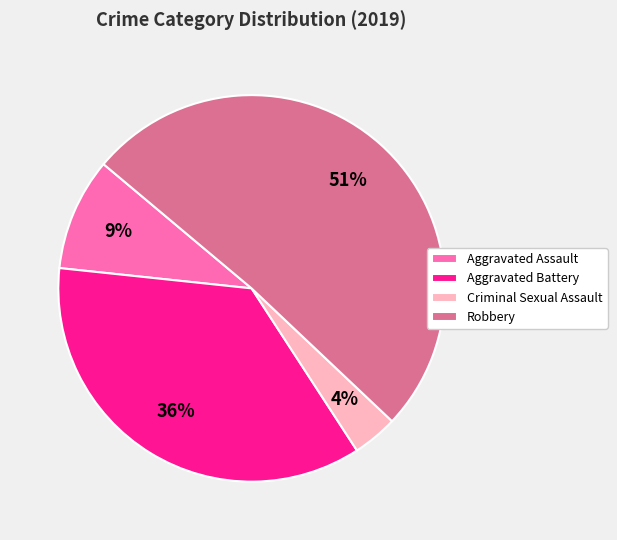

What percentage is the Robbery slice, to the nearest percent?

51%